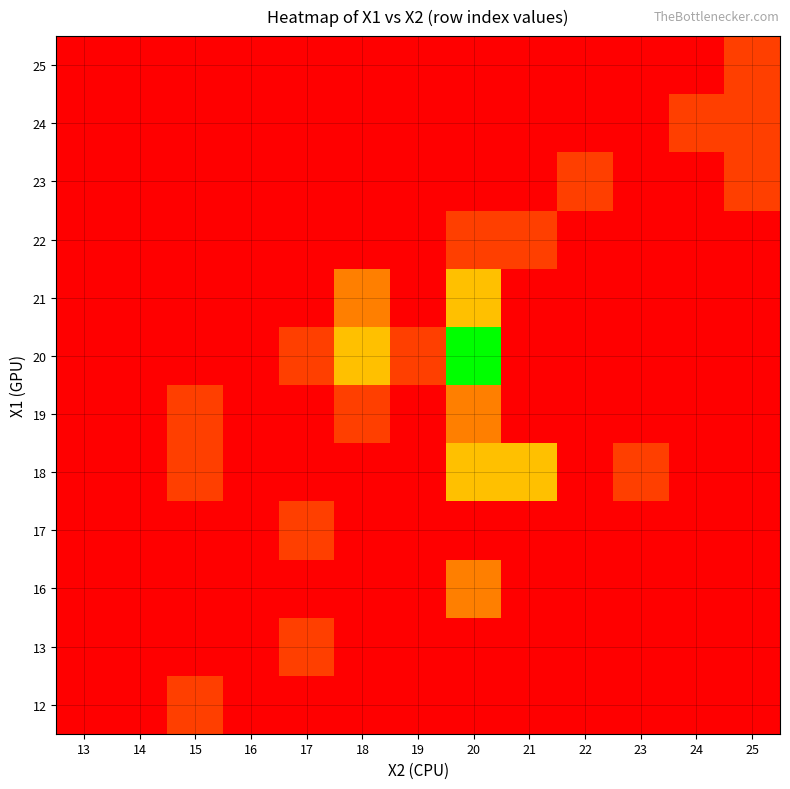

Reading left to right, extract all data points from this chart.

12: 13=0	14=0	15=1	16=0	17=0	18=0	19=0	20=0	21=0	22=0	23=0	24=0	25=0
13: 13=0	14=0	15=0	16=0	17=1	18=0	19=0	20=0	21=0	22=0	23=0	24=0	25=0
16: 13=0	14=0	15=0	16=0	17=0	18=0	19=0	20=2	21=0	22=0	23=0	24=0	25=0
17: 13=0	14=0	15=0	16=0	17=1	18=0	19=0	20=0	21=0	22=0	23=0	24=0	25=0
18: 13=0	14=0	15=1	16=0	17=0	18=0	19=0	20=3	21=3	22=0	23=1	24=0	25=0
19: 13=0	14=0	15=1	16=0	17=0	18=1	19=0	20=2	21=0	22=0	23=0	24=0	25=0
20: 13=0	14=0	15=0	16=0	17=1	18=3	19=1	20=6	21=0	22=0	23=0	24=0	25=0
21: 13=0	14=0	15=0	16=0	17=0	18=2	19=0	20=3	21=0	22=0	23=0	24=0	25=0
22: 13=0	14=0	15=0	16=0	17=0	18=0	19=0	20=1	21=1	22=0	23=0	24=0	25=0
23: 13=0	14=0	15=0	16=0	17=0	18=0	19=0	20=0	21=0	22=1	23=0	24=0	25=1
24: 13=0	14=0	15=0	16=0	17=0	18=0	19=0	20=0	21=0	22=0	23=0	24=1	25=1
25: 13=0	14=0	15=0	16=0	17=0	18=0	19=0	20=0	21=0	22=0	23=0	24=0	25=1